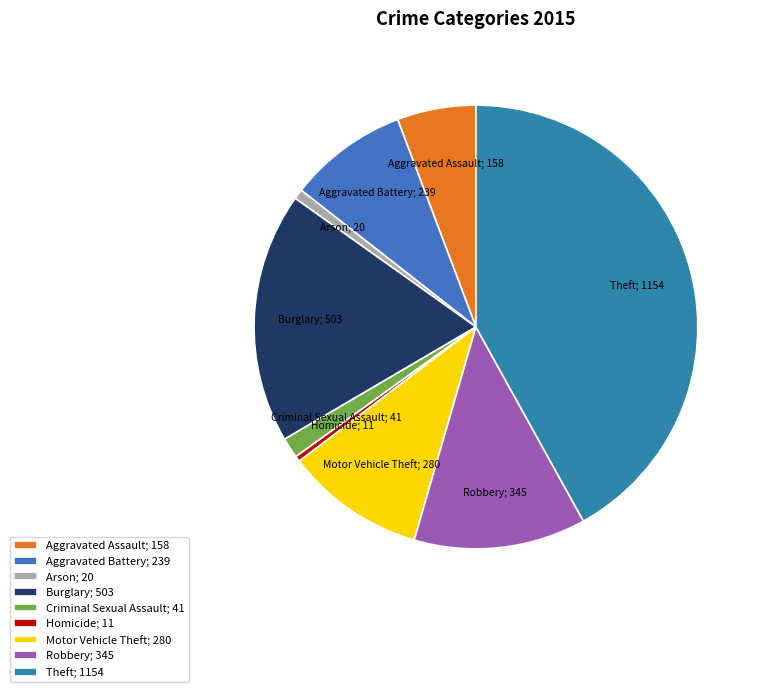

How many slices are in this pie chart?

9